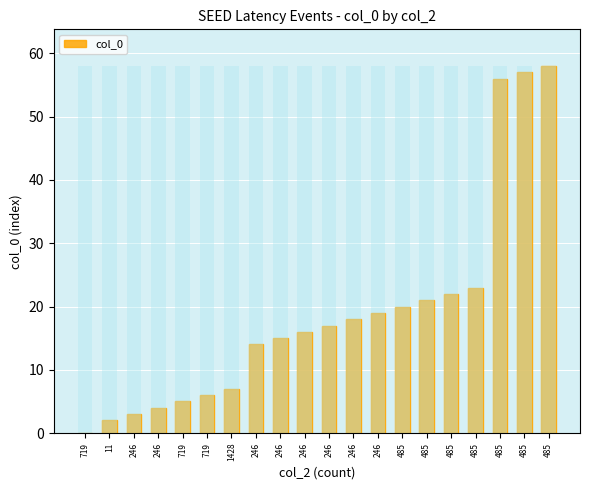

Rank the categories by value from lowest to highest.

719, 11, 246, 246, 719, 719, 1428, 246, 246, 246, 246, 246, 246, 485, 485, 485, 485, 485, 485, 485